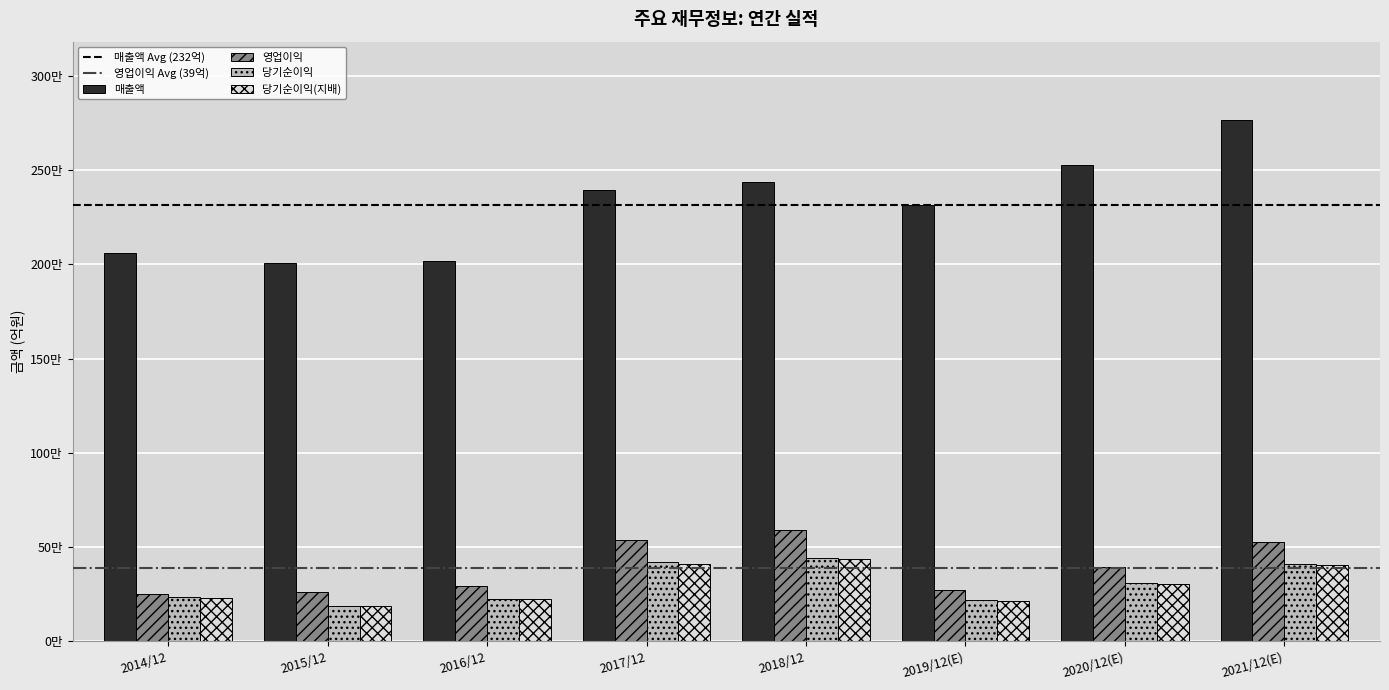

Is the value of 영업이익 at 2021/12(E) greater than the value of 매출액 at 2017/12?

No